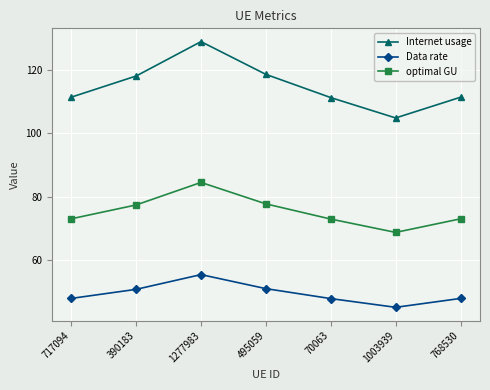

What is the label of the 5th point from the left?

70063